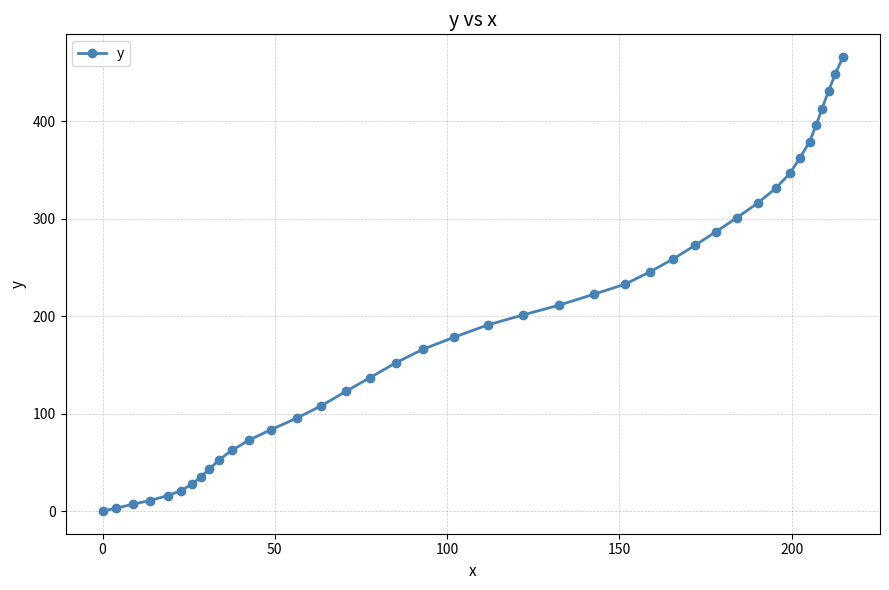

What is the maximum value shown in the chart?

466.2